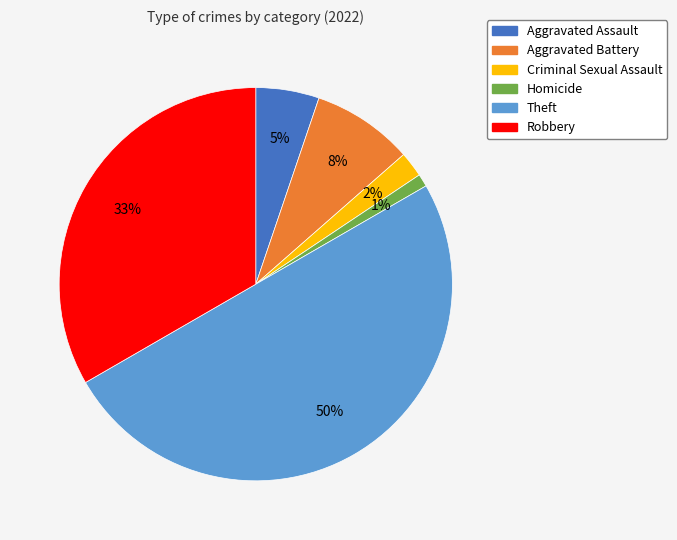

Is it true that Aggravated Battery is 22% of the pie?

False